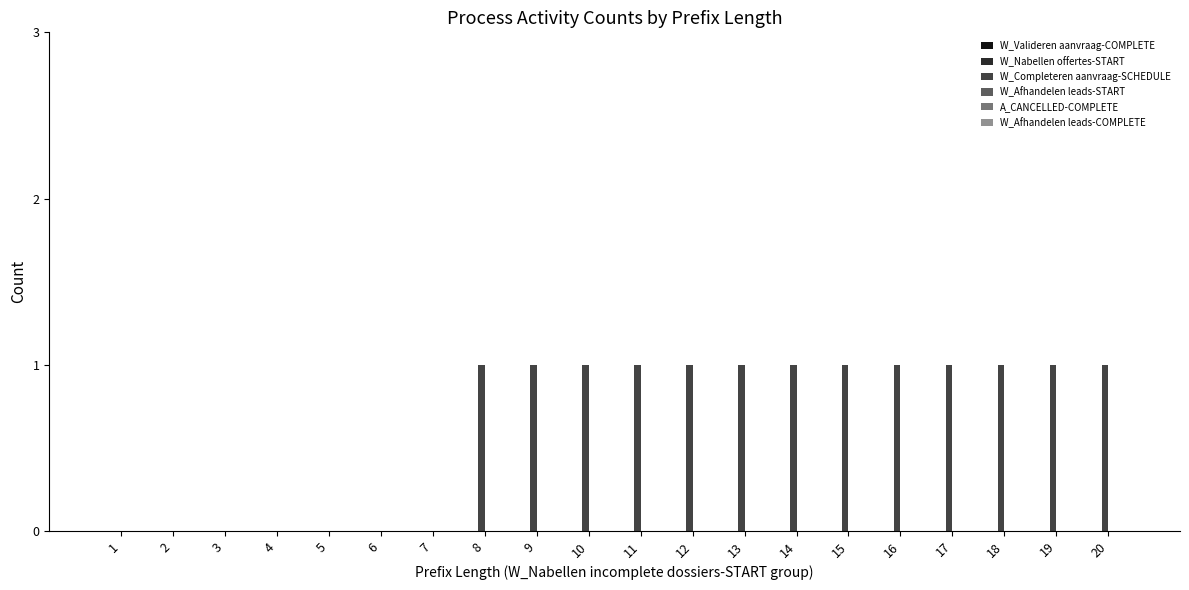

What is the change in value from 6 to 18?

+1